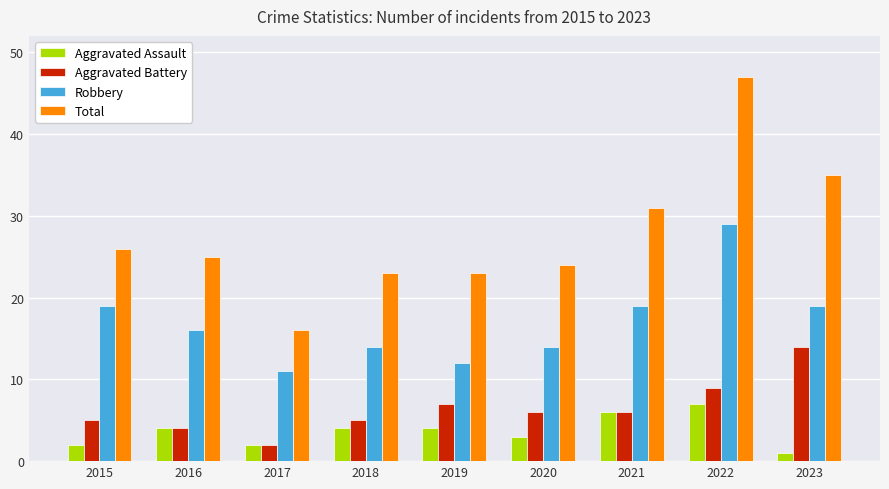

What is the total value across all series at 2017?

31